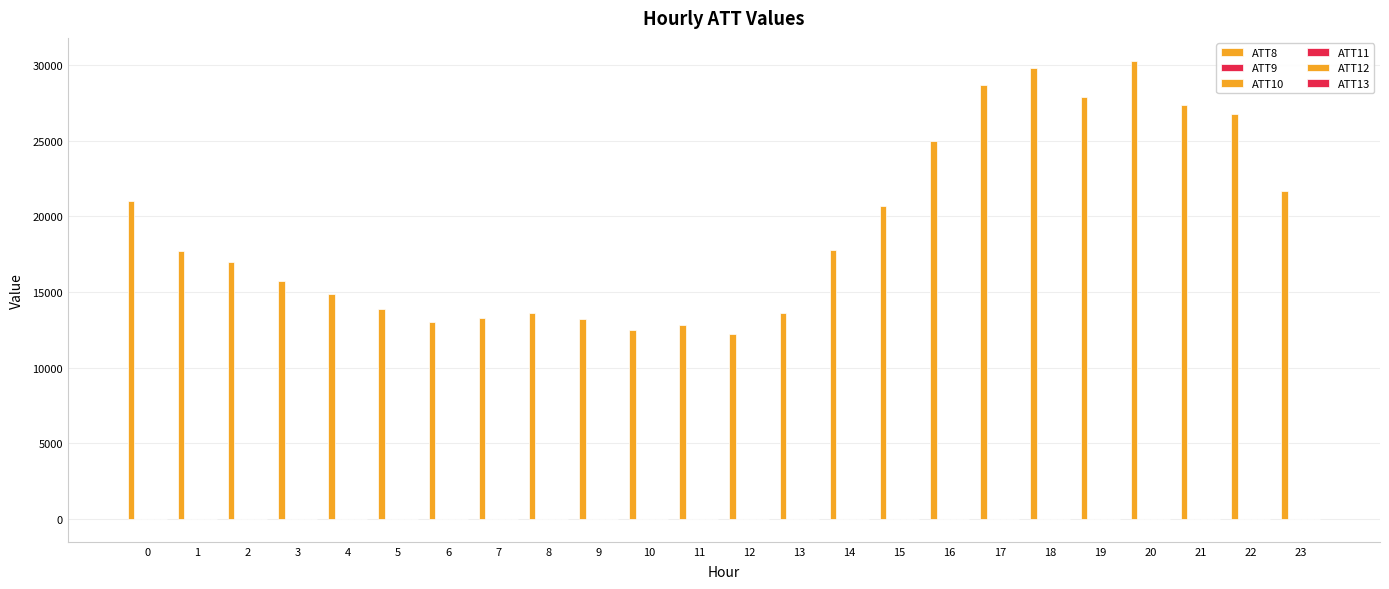

Which category has the lowest value in the ATT11 series?

12